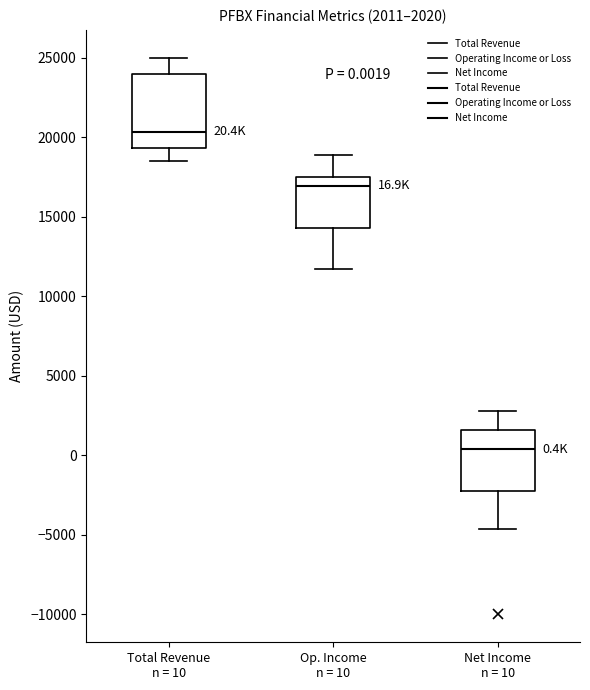

Comparing the boxes themselves (not the whiskers), which one is the tallest?

Total Revenue n = 10